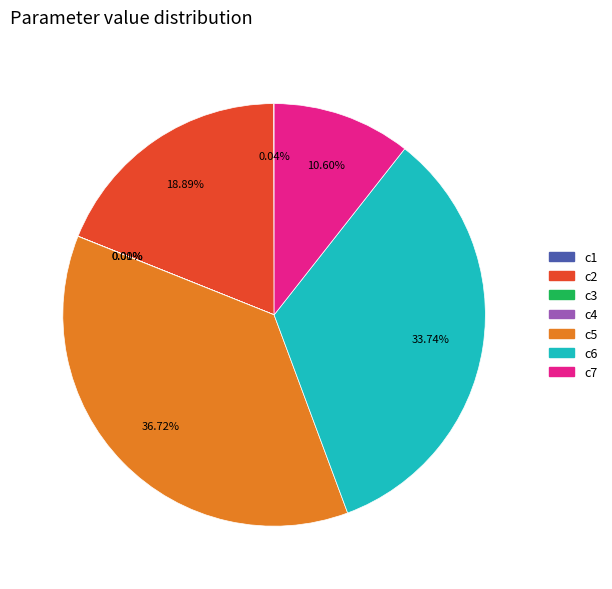

To the nearest percent, what percentage of the pie is c5?

37%